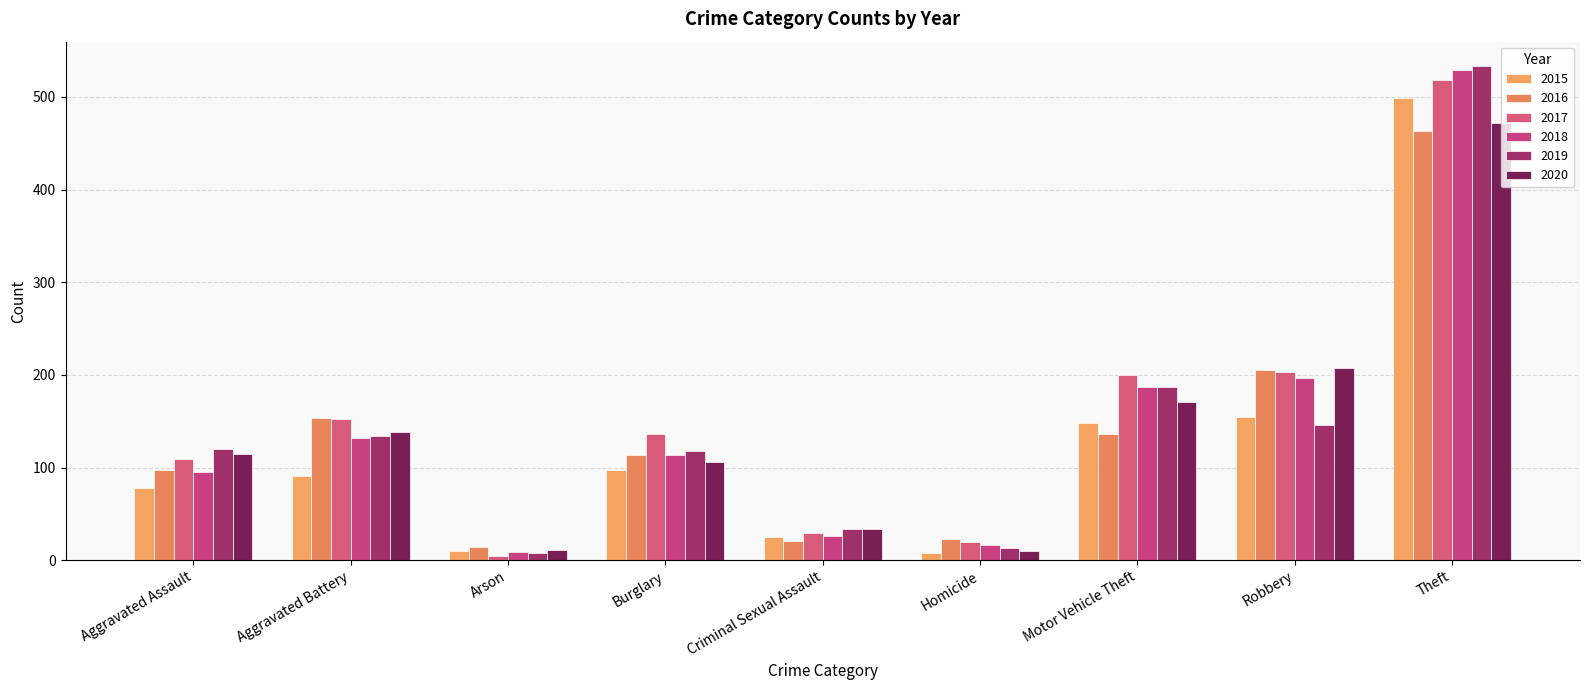

True or false: 2020 has a value of 34 at Criminal Sexual Assault.

True